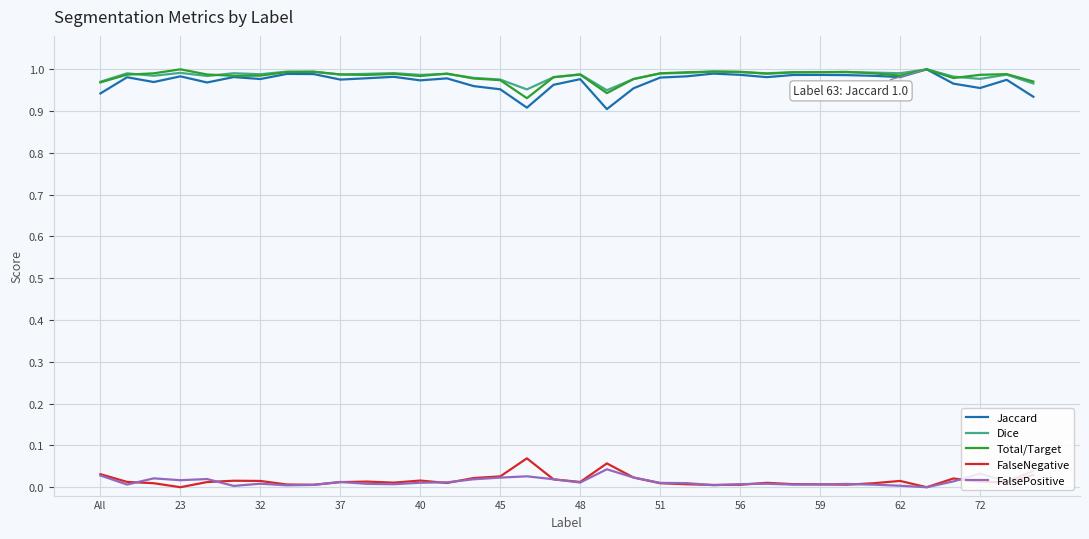

True or false: FalsePositive and Dice cross at least once.

False